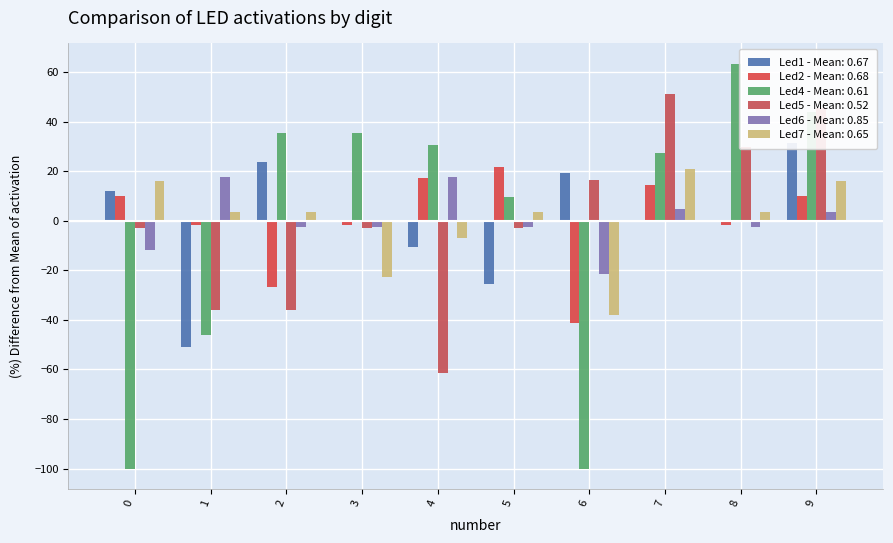

Between 2 and 5, which series saw the biggest shift?

Led1